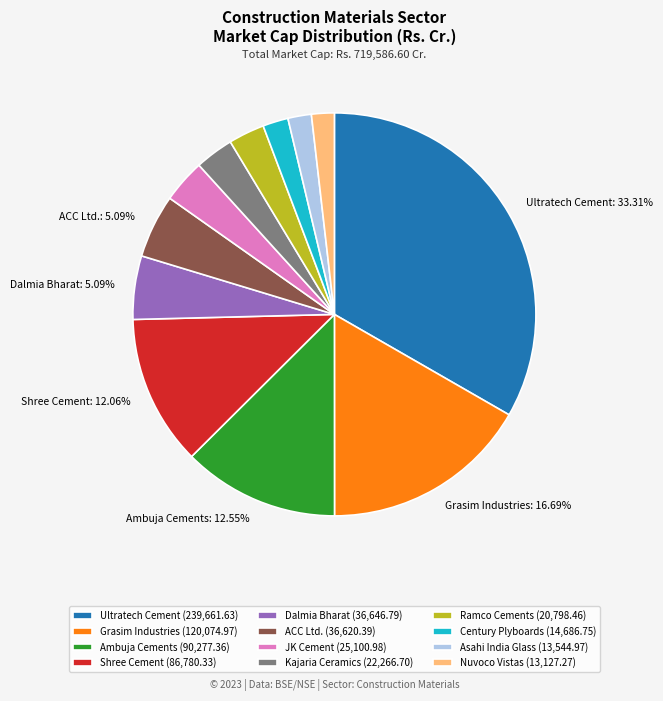

To the nearest percent, what is the average slice percentage?

8%